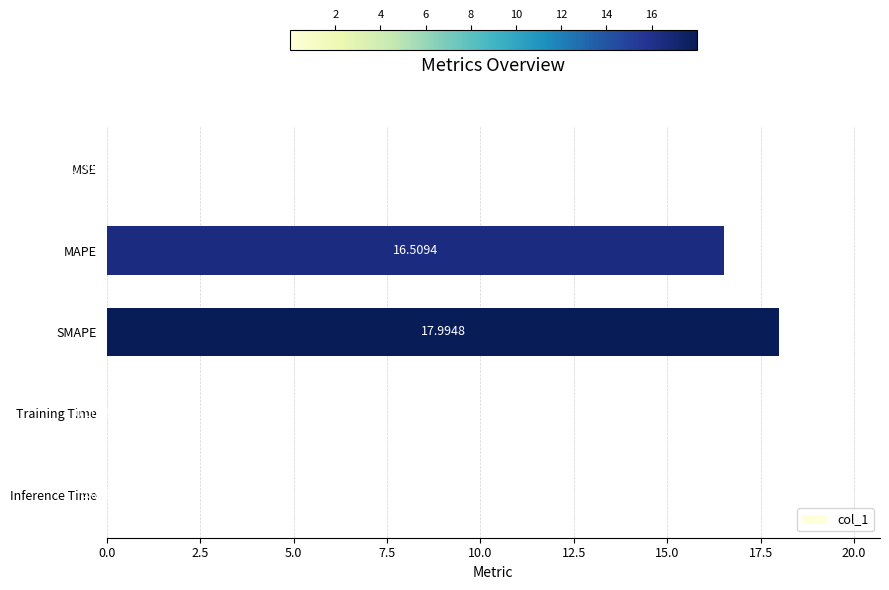

What is the greatest value displayed?

18.0